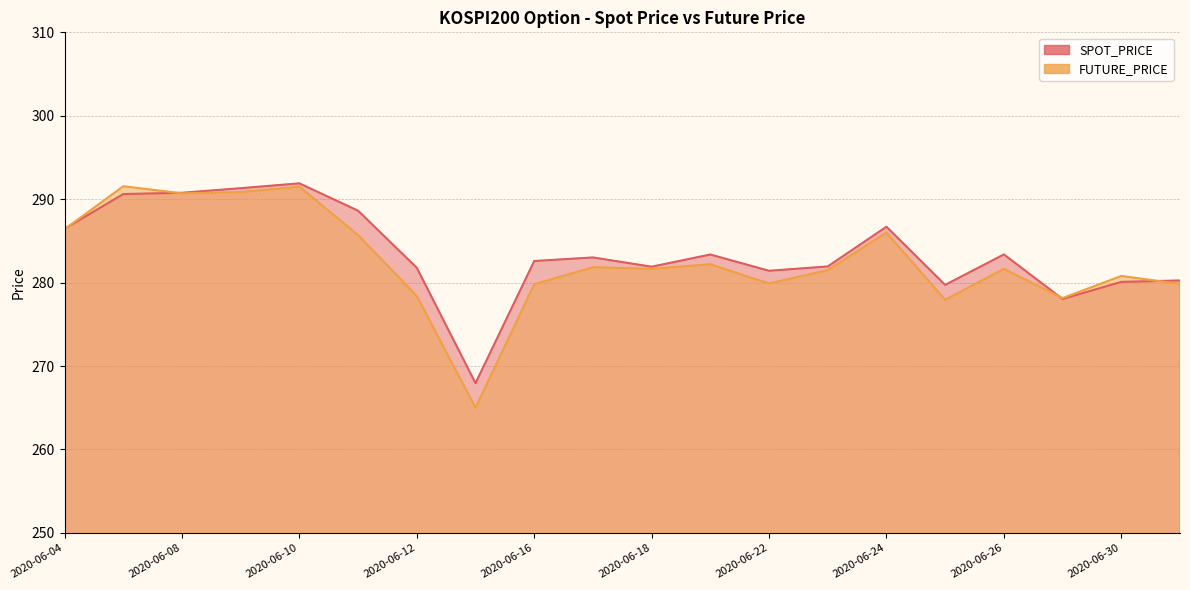

In SPOT_PRICE, how many points are higher than both neighbors (excluding endpoints)?

5